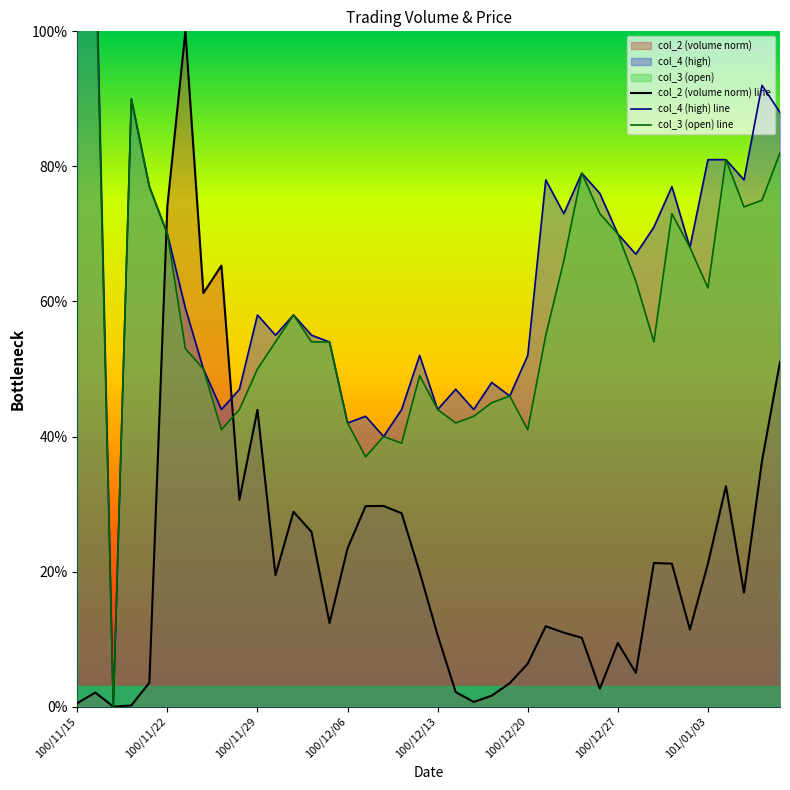

Which series has the largest range (max minus min)?

col_4 (high) line